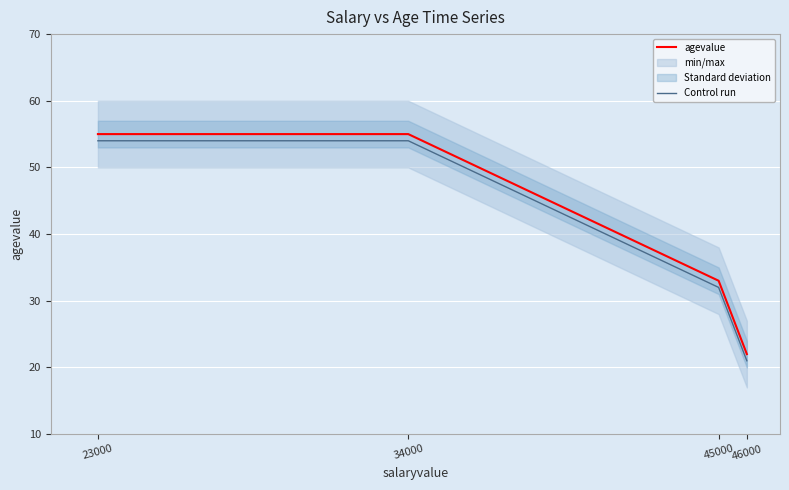

True or false: agevalue has more than 0 points higher than both neighbors.

False